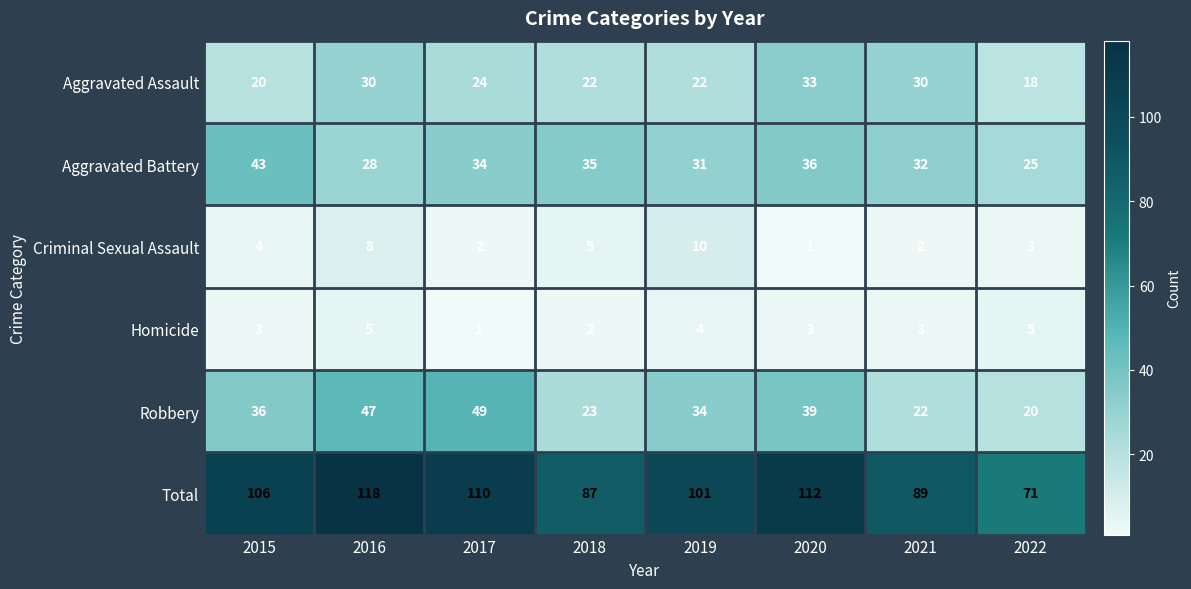

Between 2020 and 2022, which series saw the biggest shift?

Total